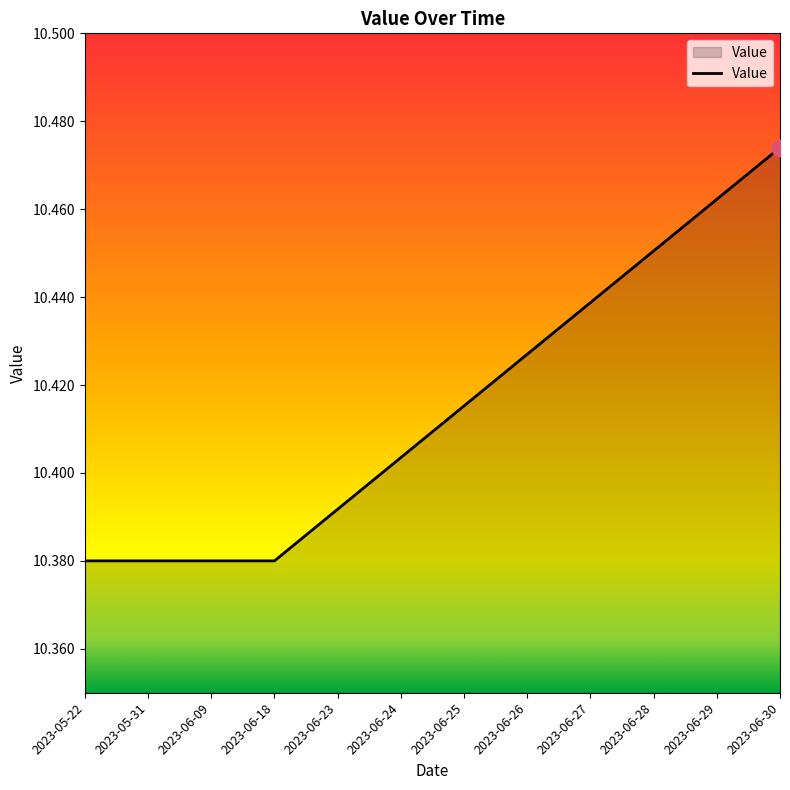

True or false: the data has more than 2 interior local peaks.

False